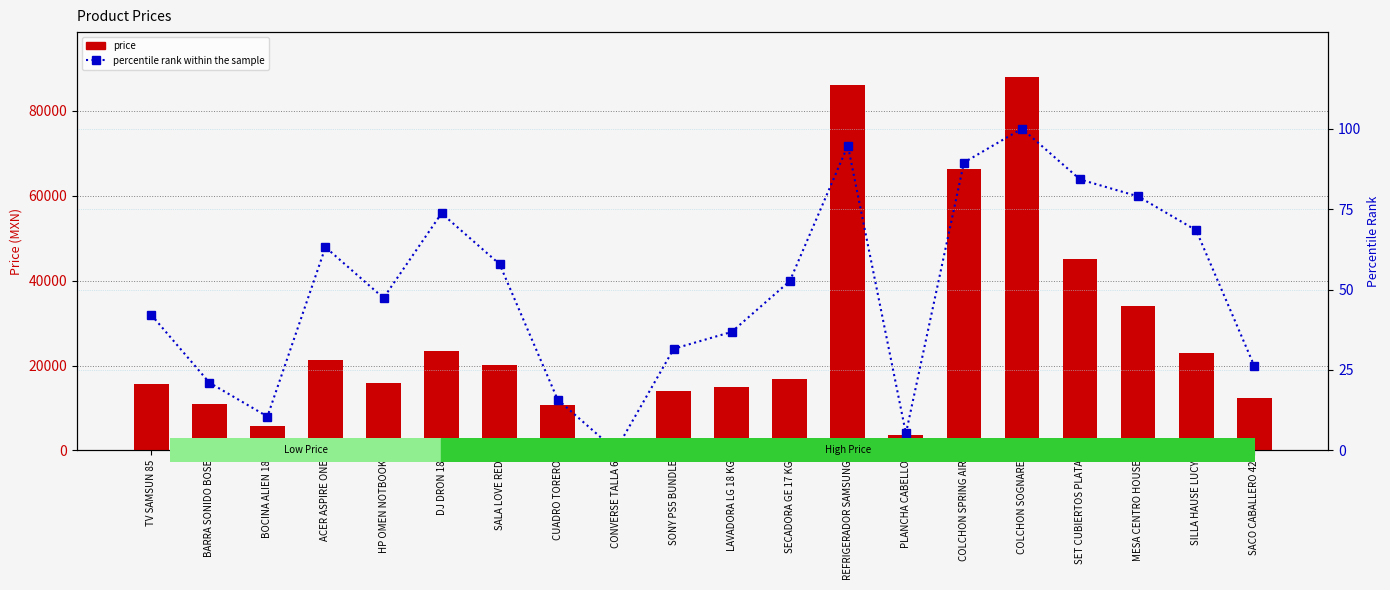

Rank the series at BARRA SONIDO BOSE from lowest to highest value.

percentile rank within the sample, price